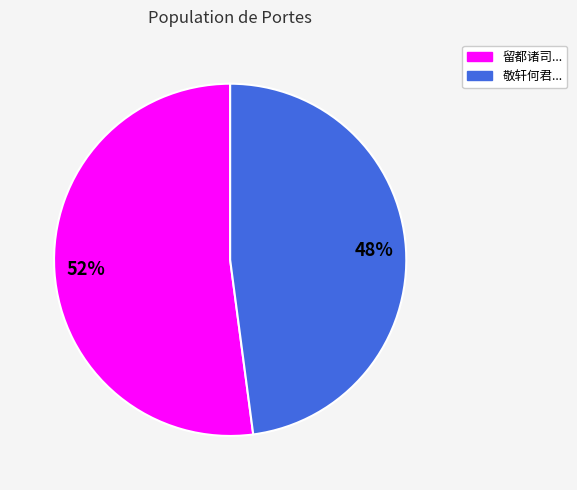

To the nearest percent, what is the difference between the largest and smallest slice percentages?

4%